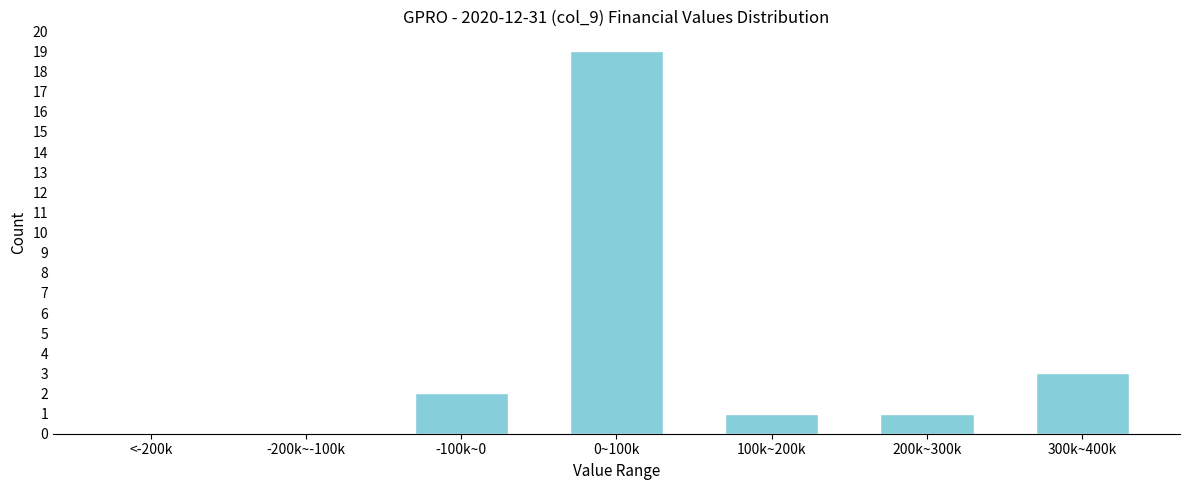

Reading right to left, list all the values displayed in this chart.

300k~400k=3	200k~300k=1	100k~200k=1	0~100k=19	-100k~0=2	-200k~-100k=0	<-200k=0